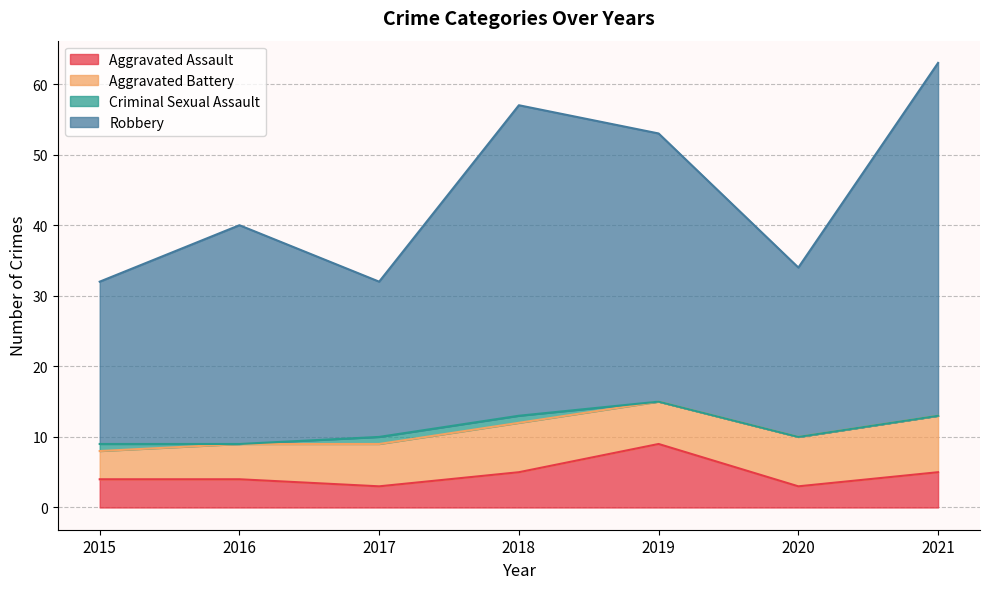

At which category is the sum across all series the highest?

2021